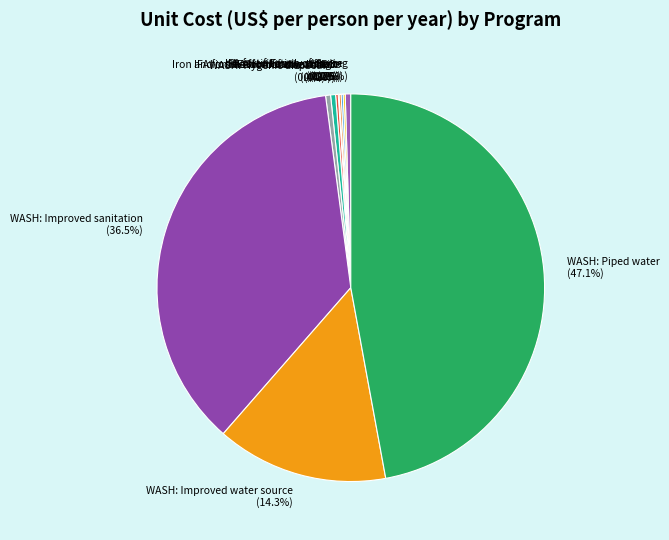

What is the largest slice in the pie chart?

WASH: Piped water